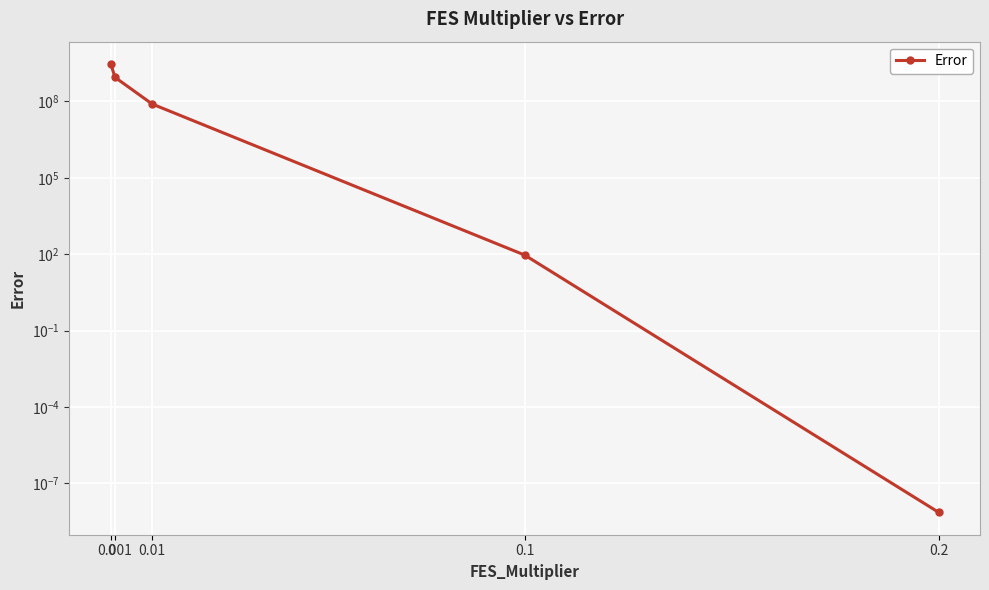

At which category does the chart reach its minimum across all series?

0.2